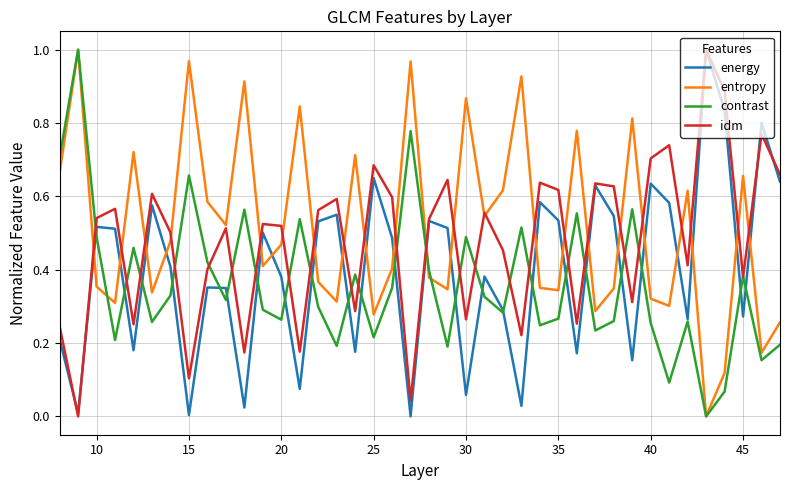

Rank the series by their average value, from lowest to highest.

contrast, energy, idm, entropy